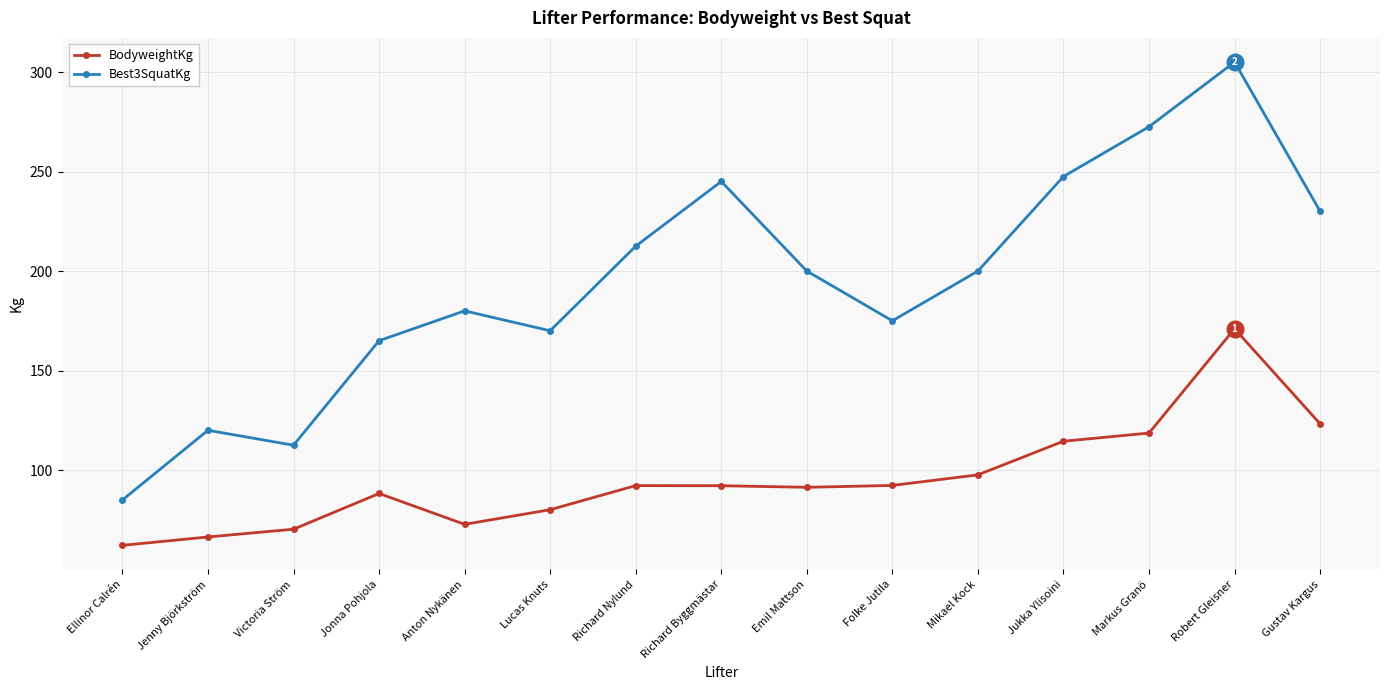

Which series has the largest range (max minus min)?

Best3SquatKg